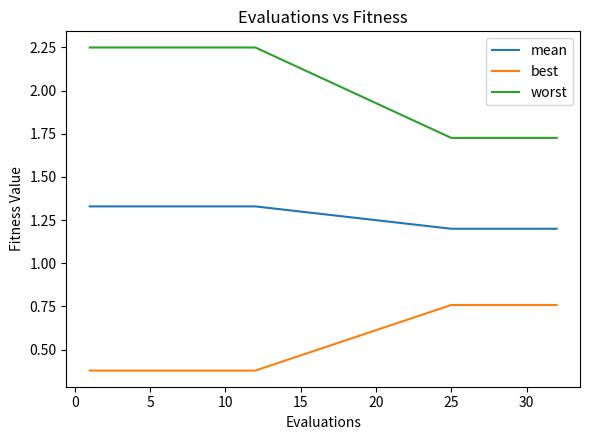

Which series has the largest total across all categories?

worst